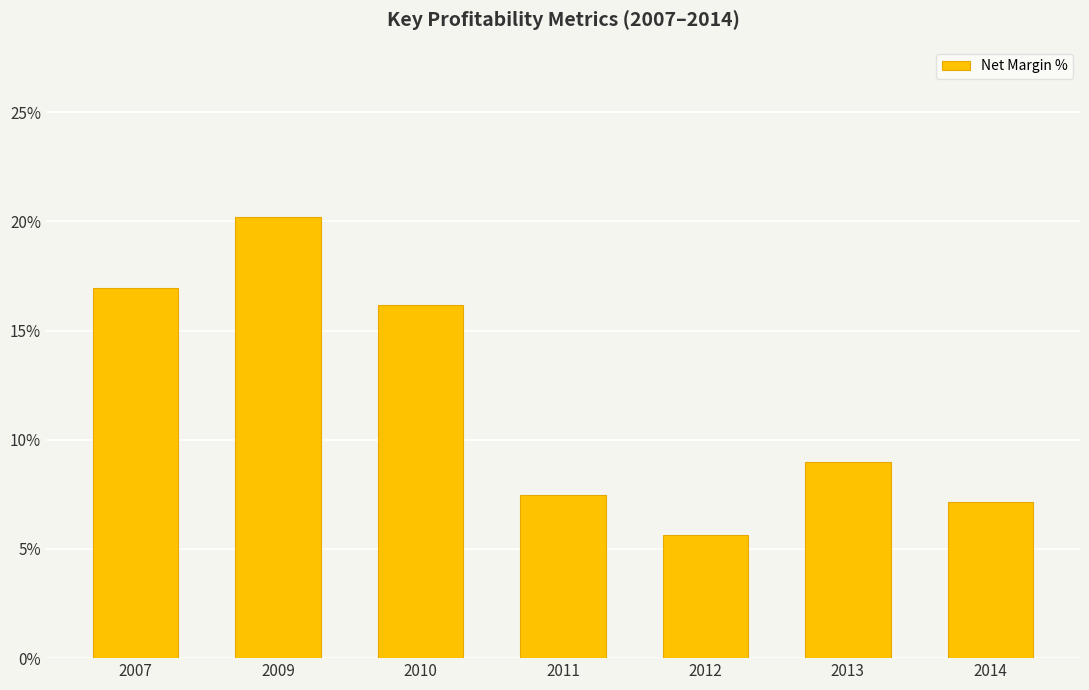

How many data points are less than 9?

3